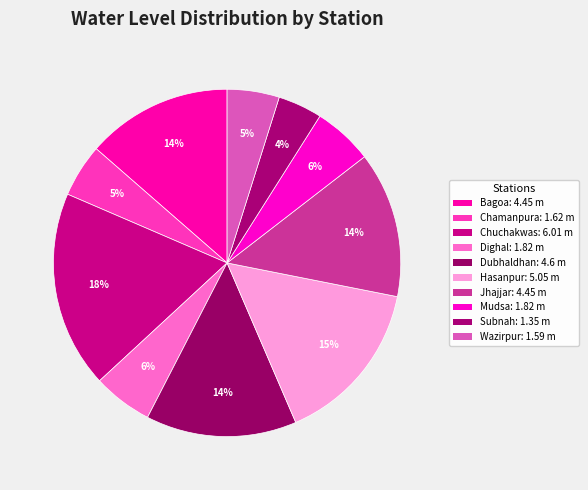

How many slices are in this pie chart?

10